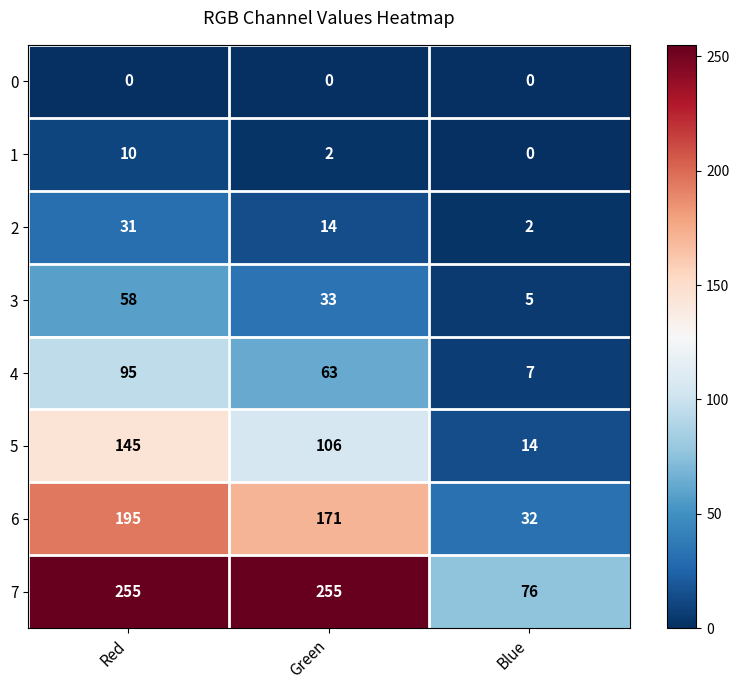

What is the greatest value displayed?

255